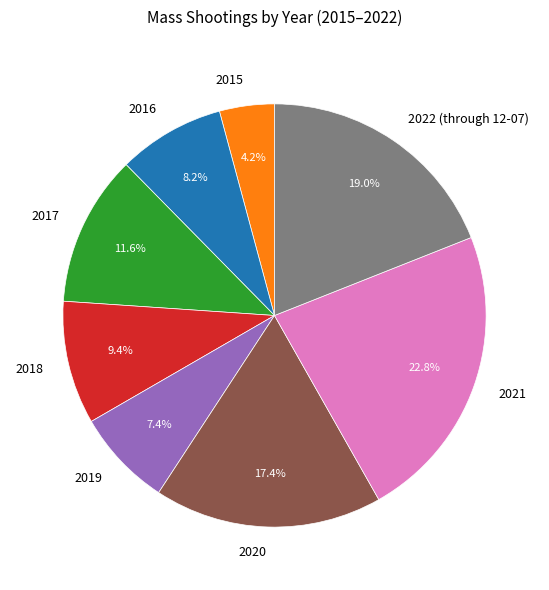

Rank the categories by value from highest to lowest.

2021, 2022 (through 12-07), 2020, 2017, 2018, 2016, 2019, 2015